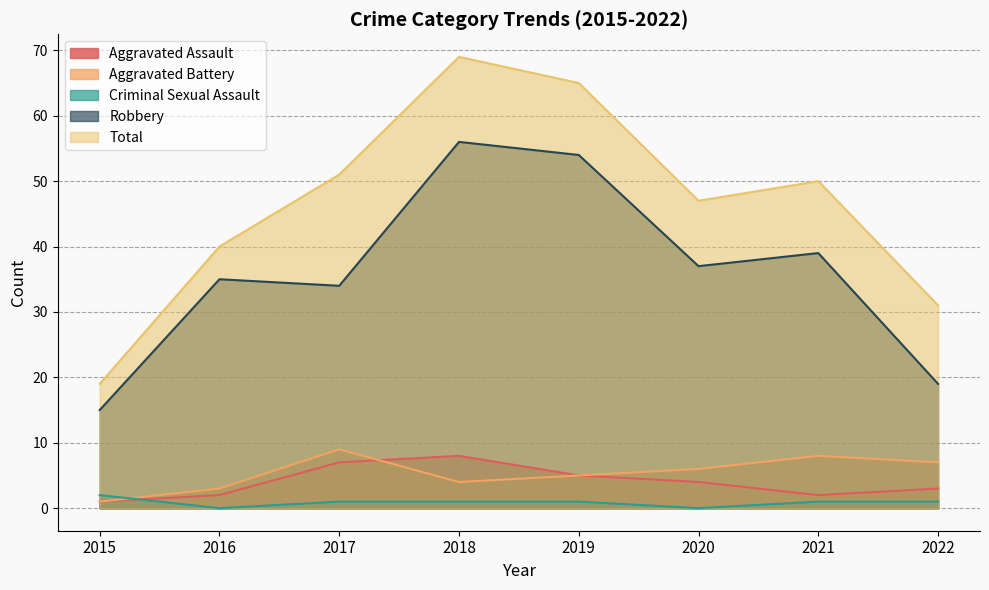

What is the total value across all series at 2015?

38